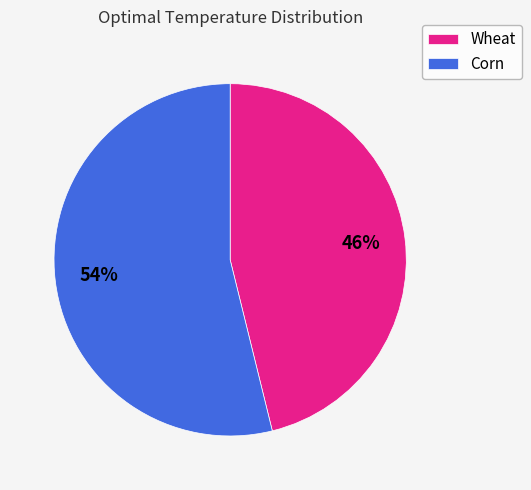

Count the number of slices in the pie.

2